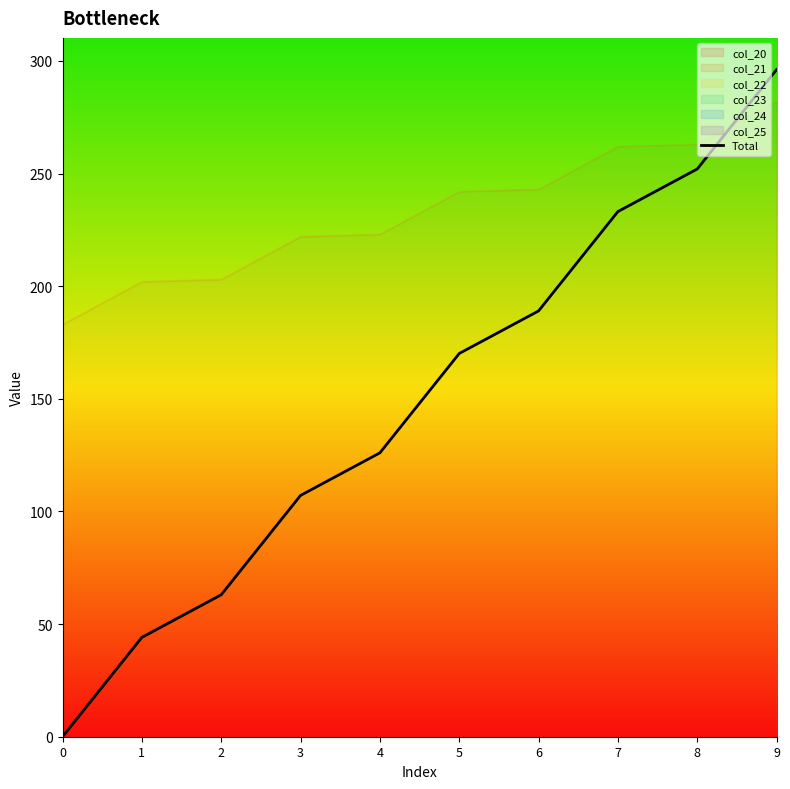

Read the value at 1.

44.1